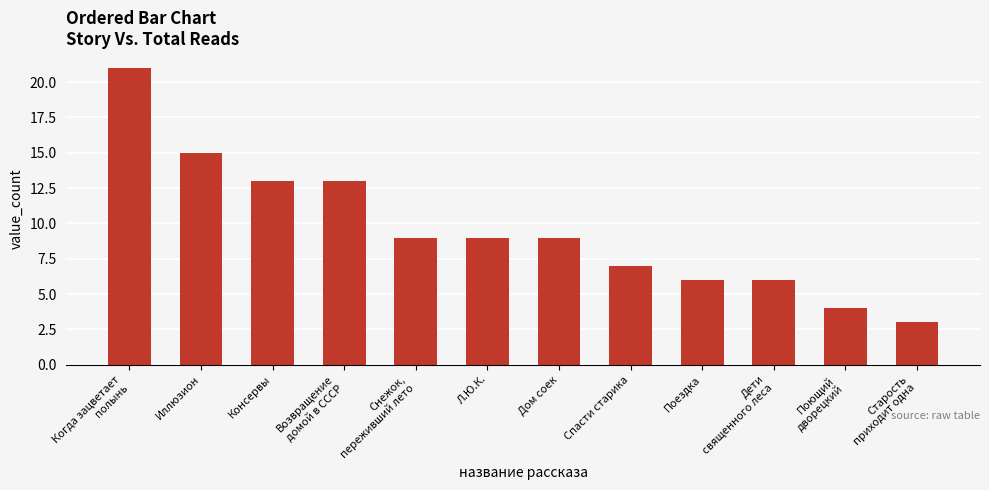

At which category does the chart reach its minimum across all series?

Старость
приходит одна